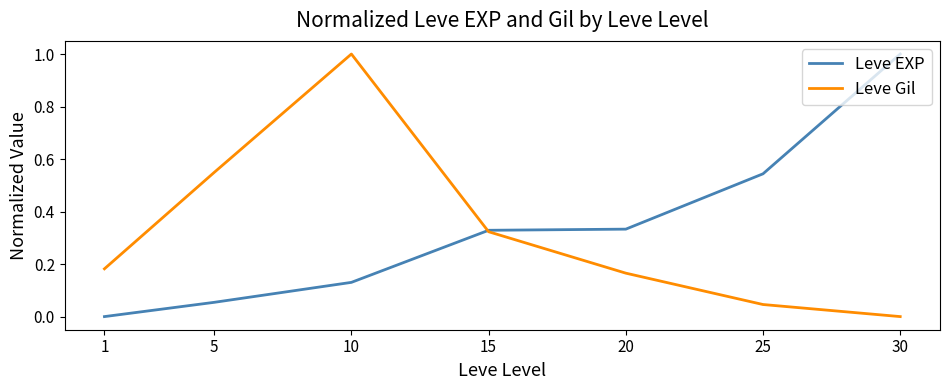

What are all the series names shown in the legend?

Leve EXP, Leve Gil